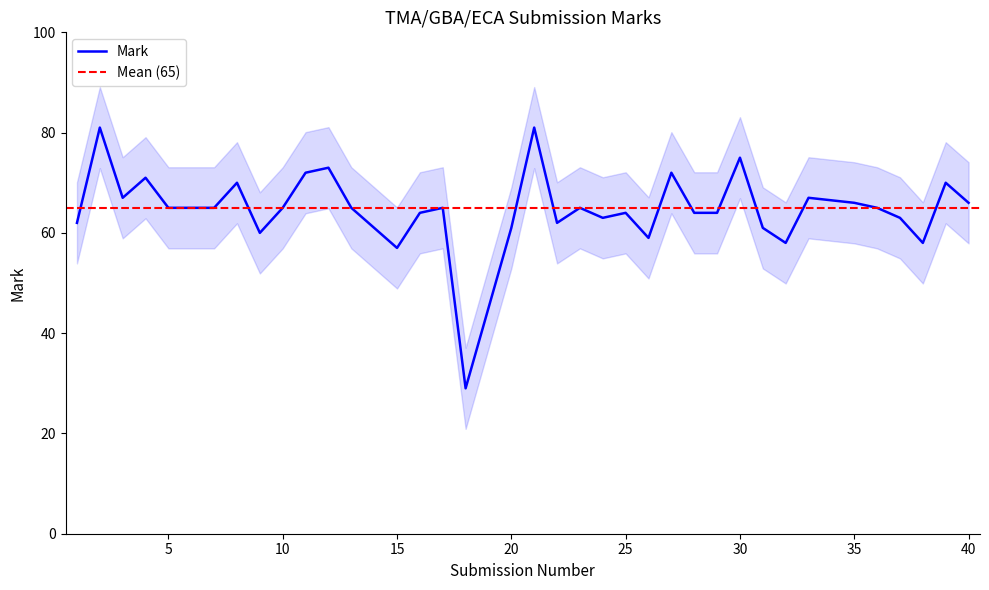

The Mark series shows 75 at 30. True or false?

True